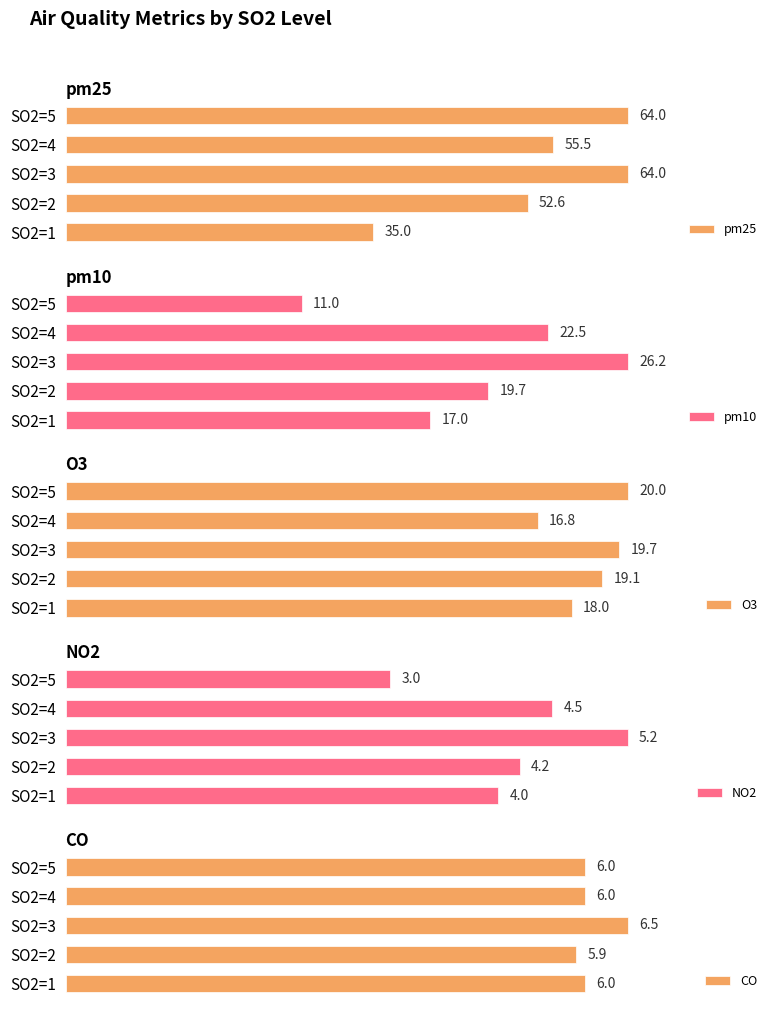

At which label does pm25 reach its minimum?

SO2=1